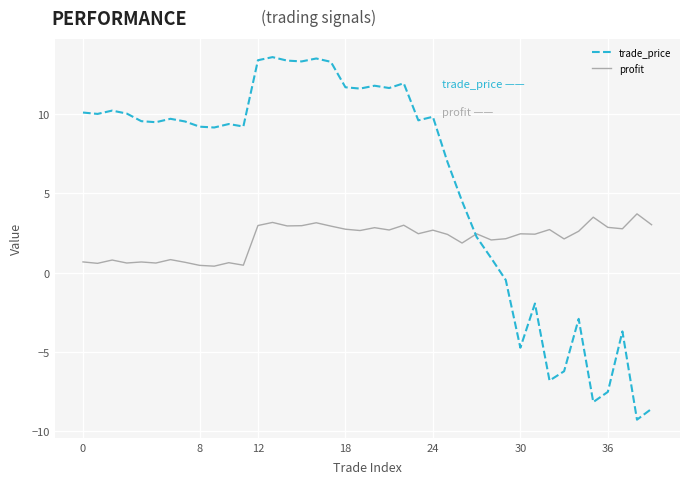

Which series has the largest total across all categories?

trade_price